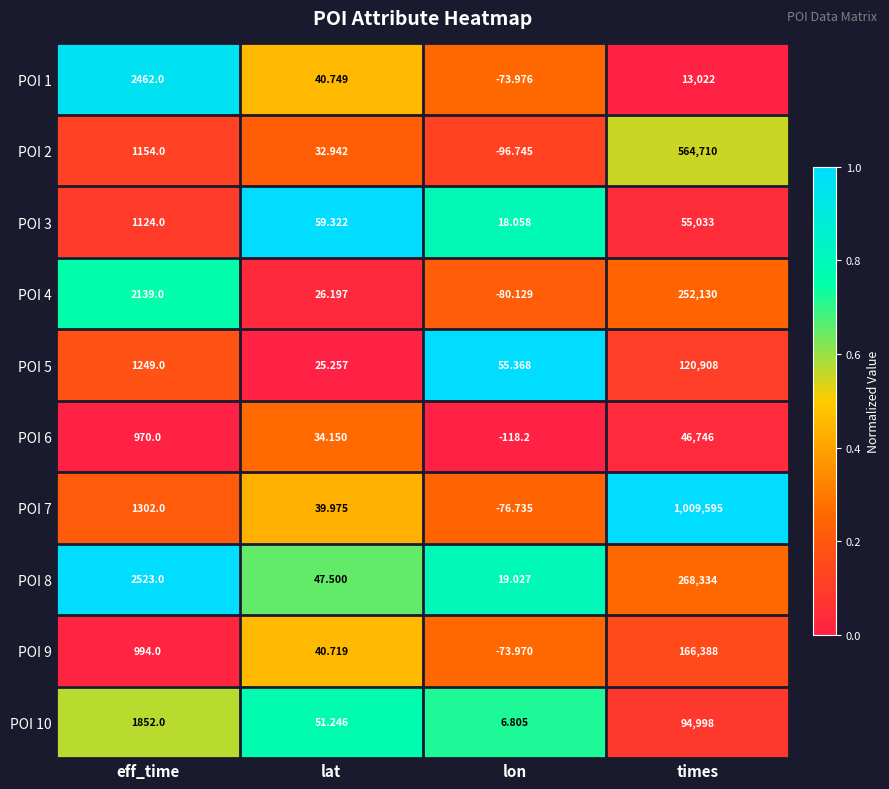

At which category is the sum across all series the highest?

times